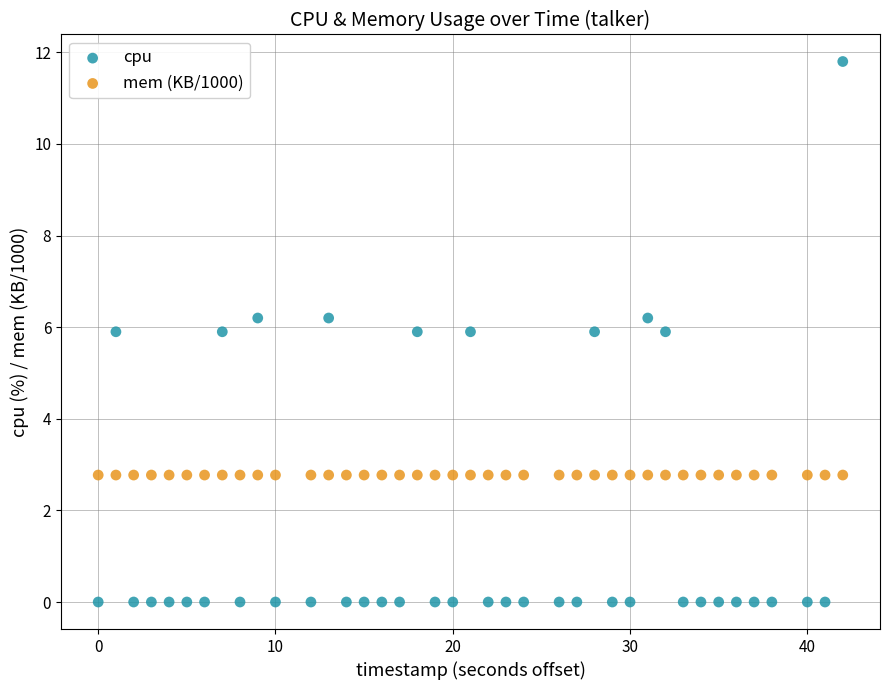

Which series contains the highest Y value?

cpu